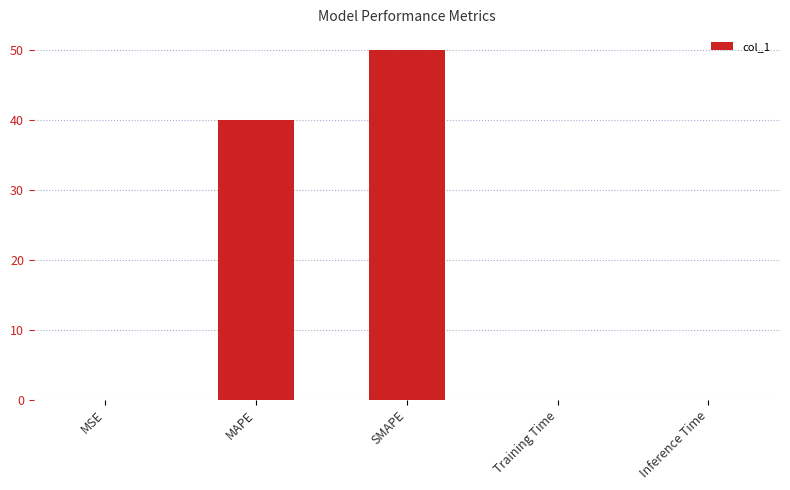

Which label corresponds to the largest value in the chart?

SMAPE